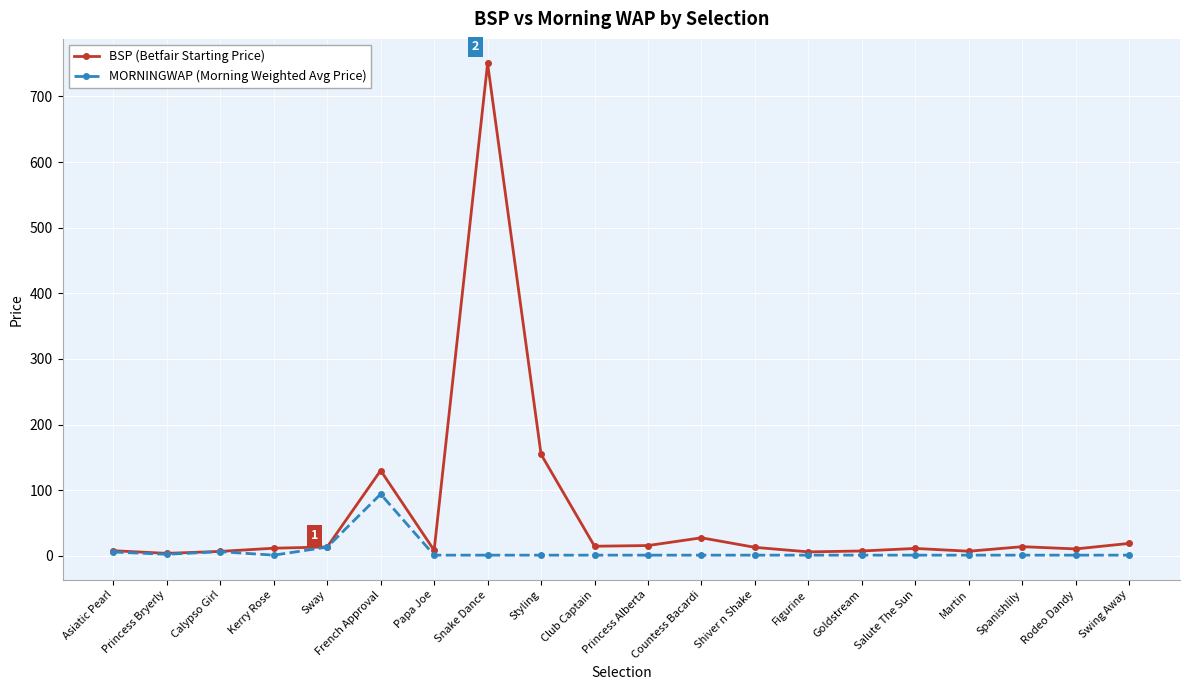

At which label does BSP (Betfair Starting Price) reach its peak?

Snake Dance